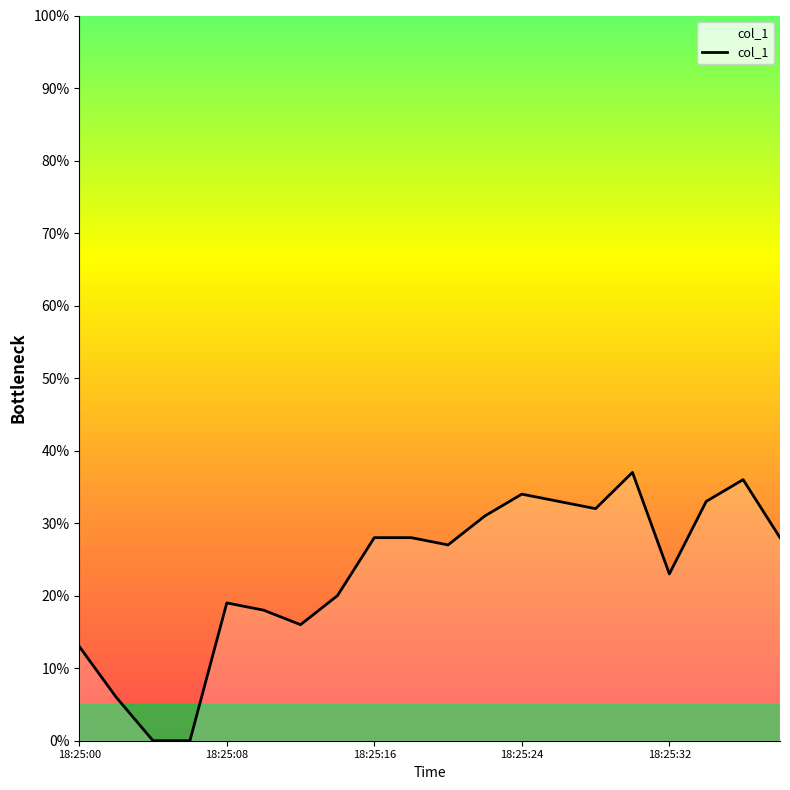

What is the difference between the maximum and minimum values?

37